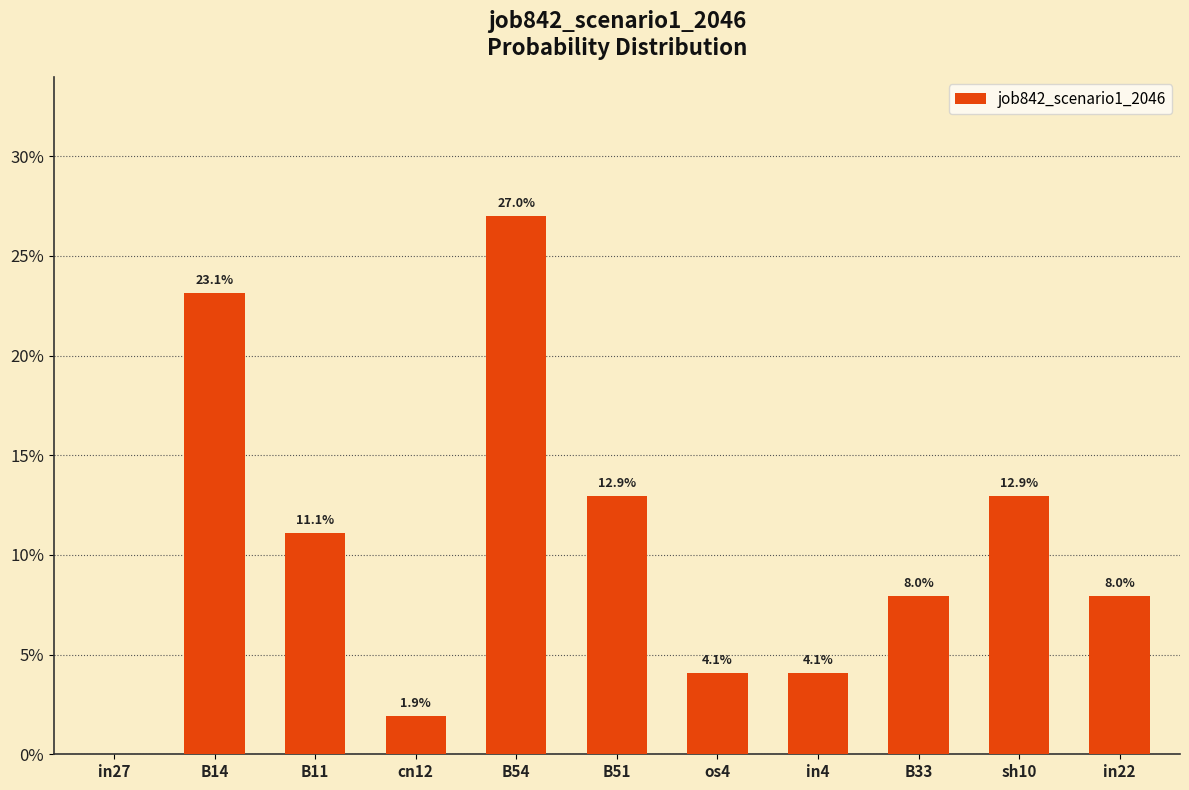

Reading right to left, extract all data points from this chart.

0.1	0.1	0.1	0.0	0.0	0.1	0.3	0.0	0.1	0.2	0.0